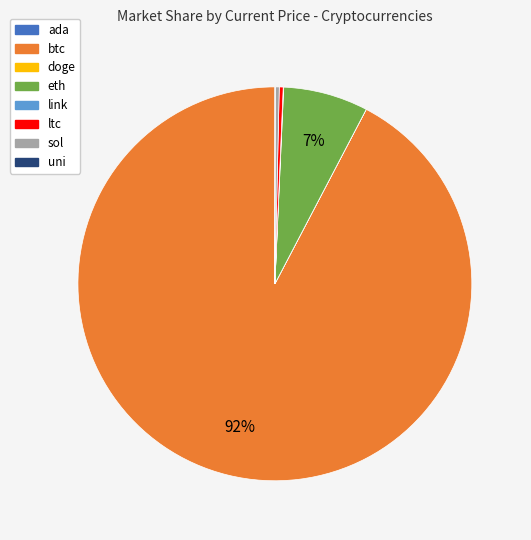

The sol slice represents 6% of the pie. True or false?

False